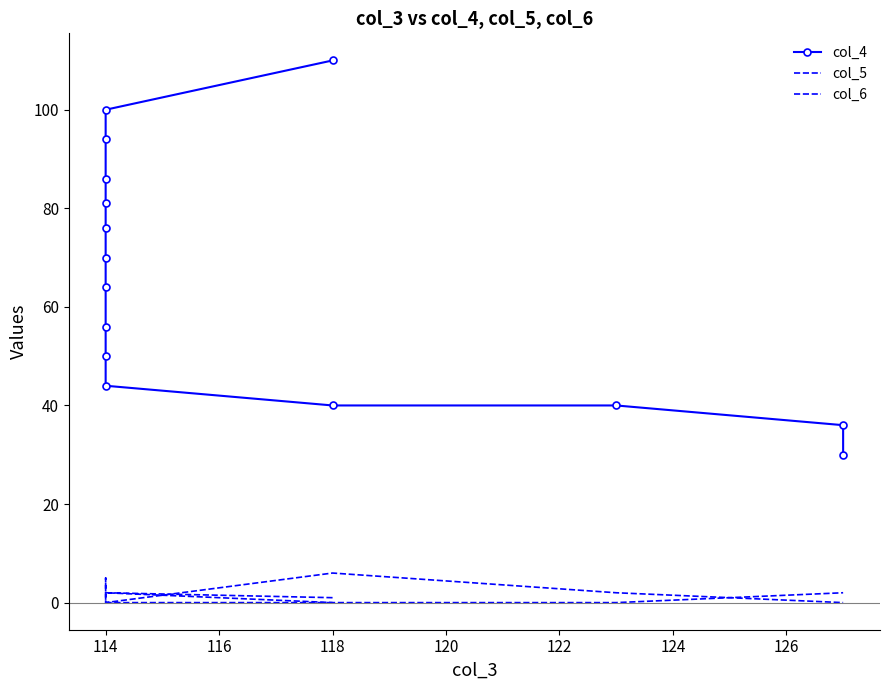

What position from the left is 118?

4